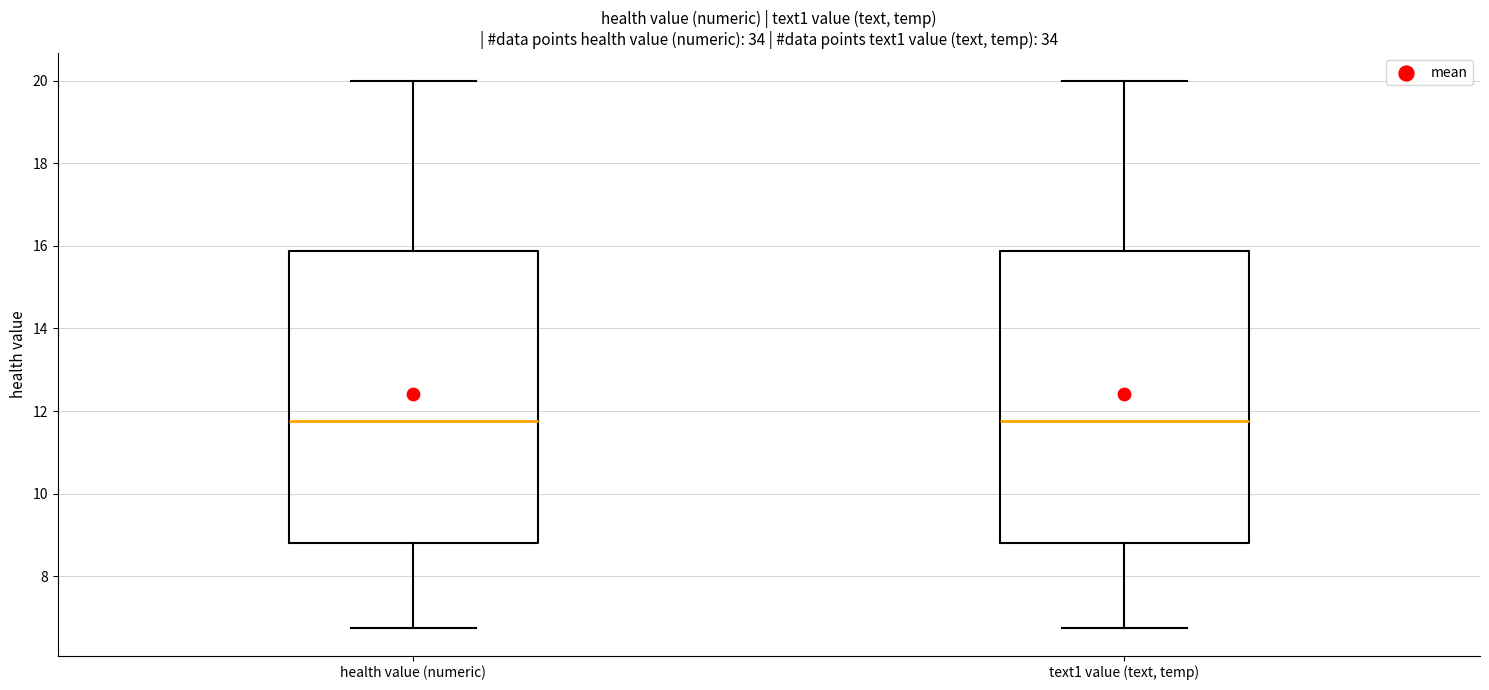

Where does the upper whisker of the box for health value (numeric) end on the y-axis? The values are not printed on the chart, so give them approximately, as read against the axis.

20.0